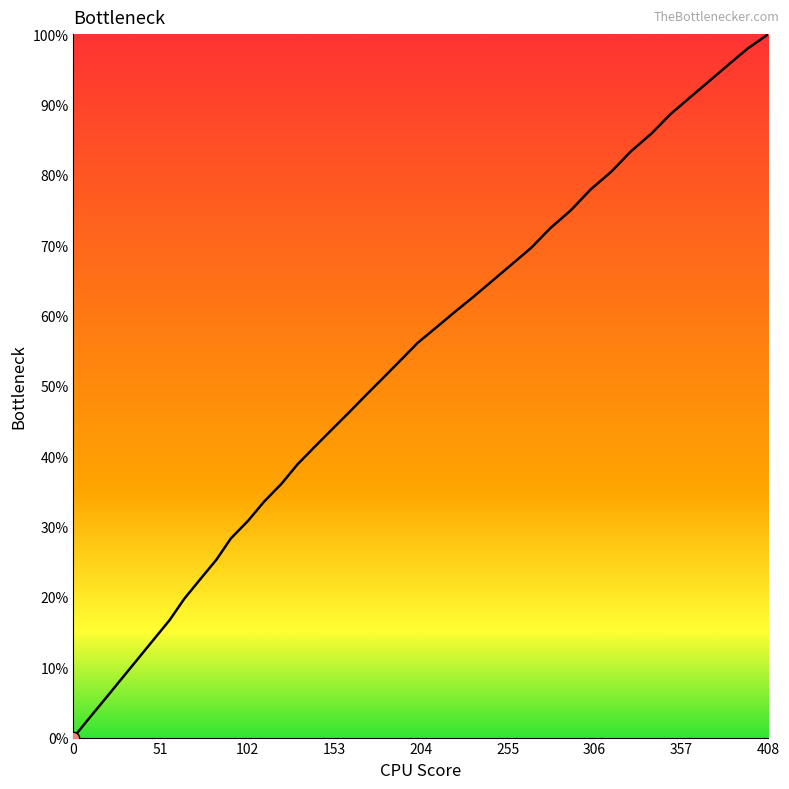

What is the greatest value displayed?

100.0